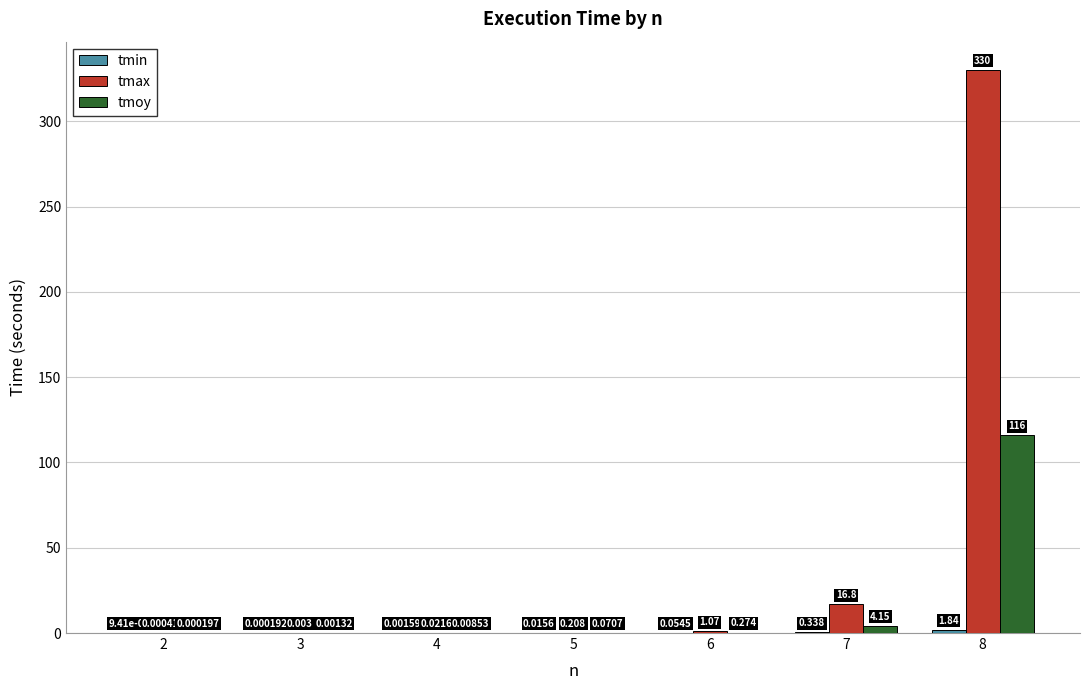

Which series has the largest total across all categories?

tmax